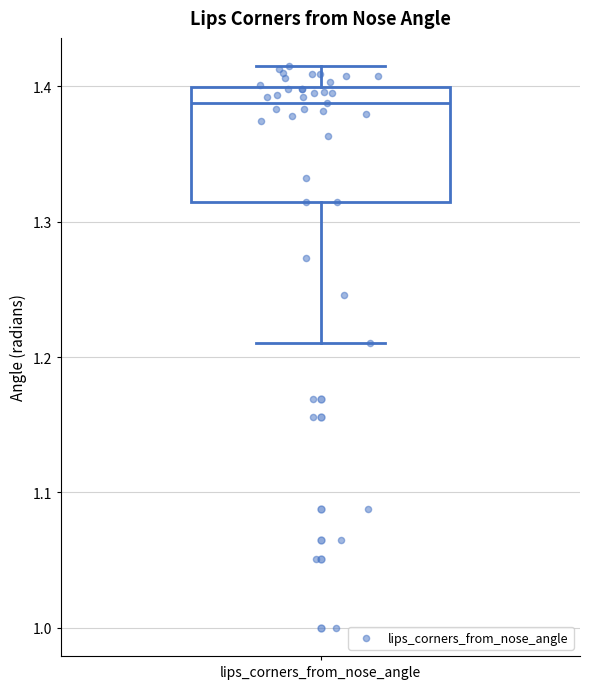

Read this box plot against the y-axis: the position of the median line, the range covered by the box, and the ends of both whiskers. The values are not printed on the chart, so give them approximately, as read against the axis.

median 1.39, box 1.31 to 1.40, whiskers 1.21 to 1.41